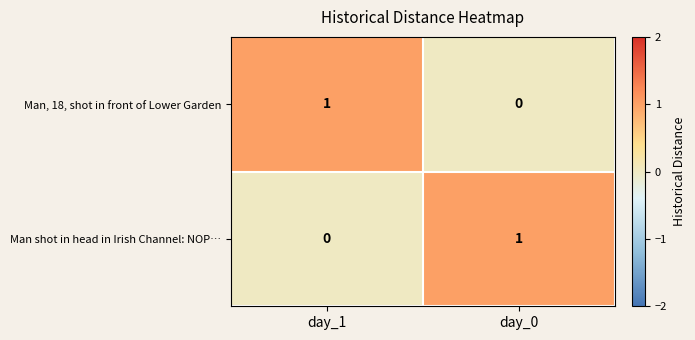

The value of Man, 18, shot in front of Lower Garden at day_0 is 0. True or false?

True